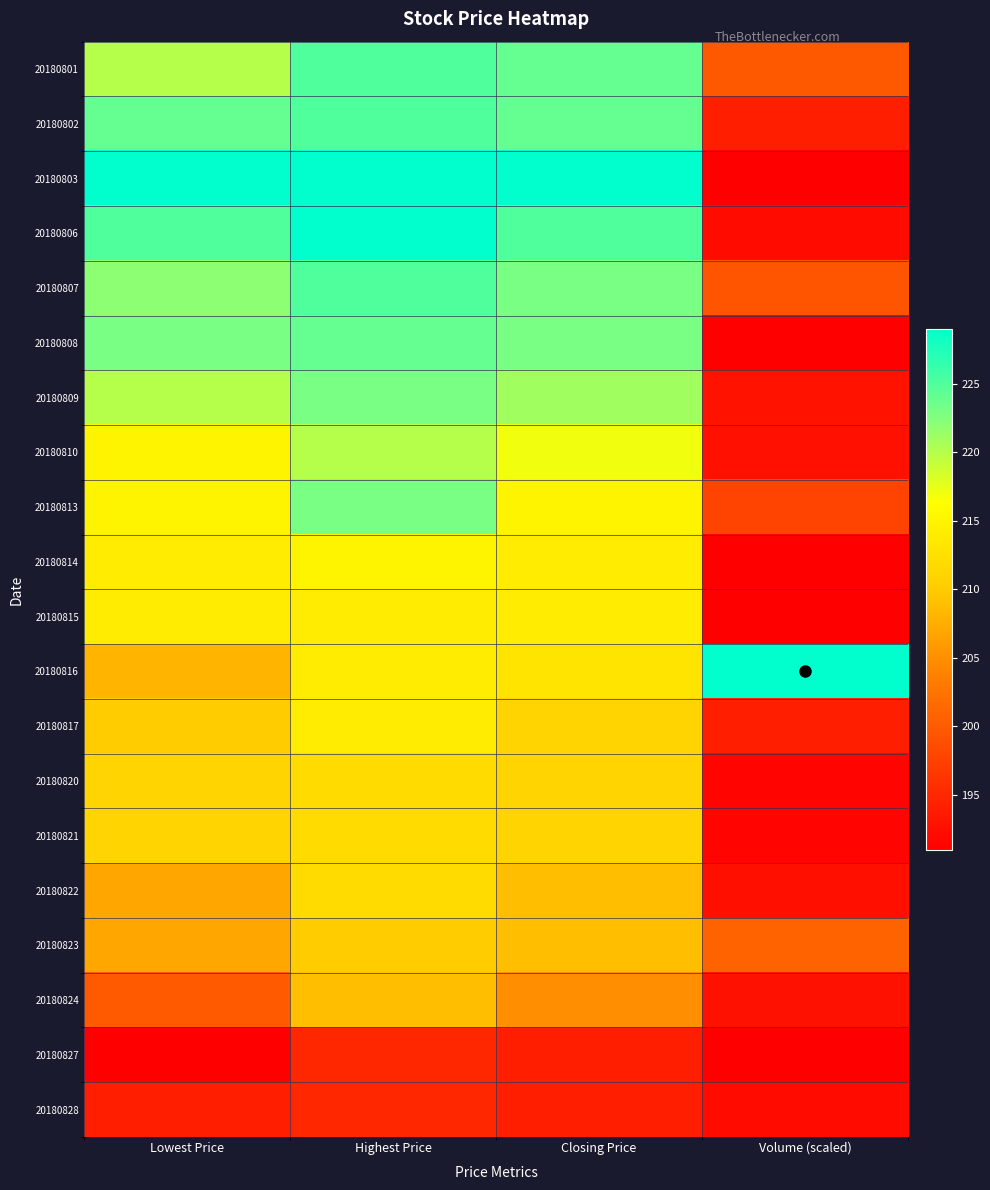

Between Lowest Price and Highest Price, which is larger?

Highest Price